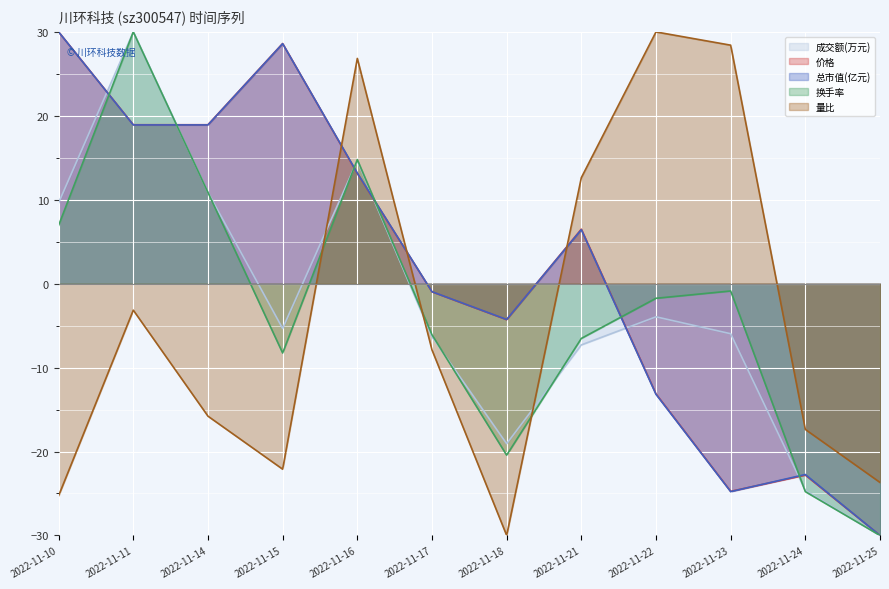

True or false: 总市值(亿元) (line) has a value of -14.0 at 2022-11-24.

False